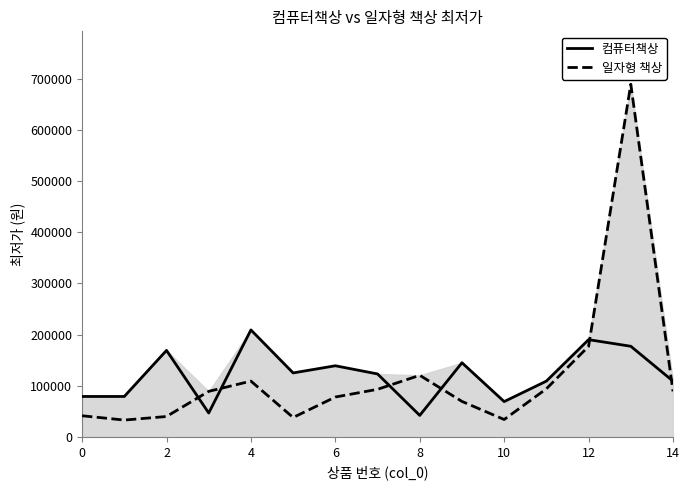

Which series ends up on top after the final intersection of 일자형 책상 and 컴퓨터책상?

컴퓨터책상